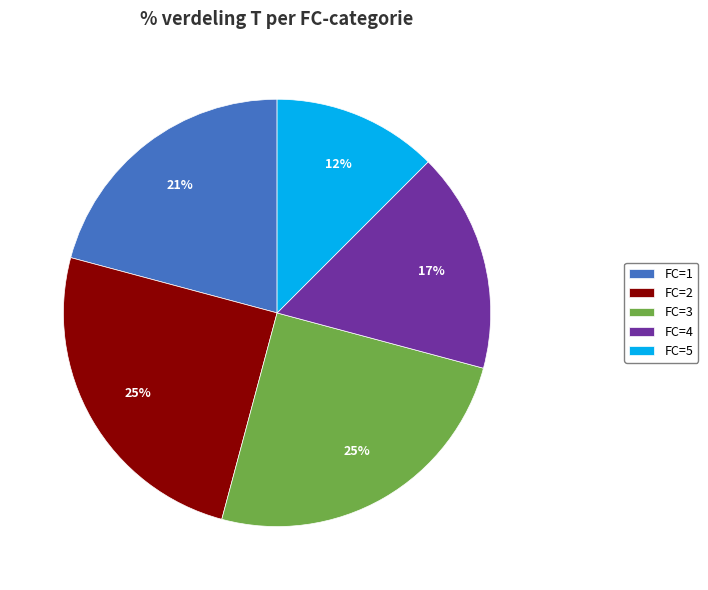

Which slice is the smallest?

FC=5